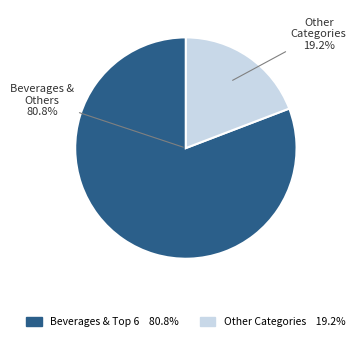

Does any single category account for the majority?

Yes